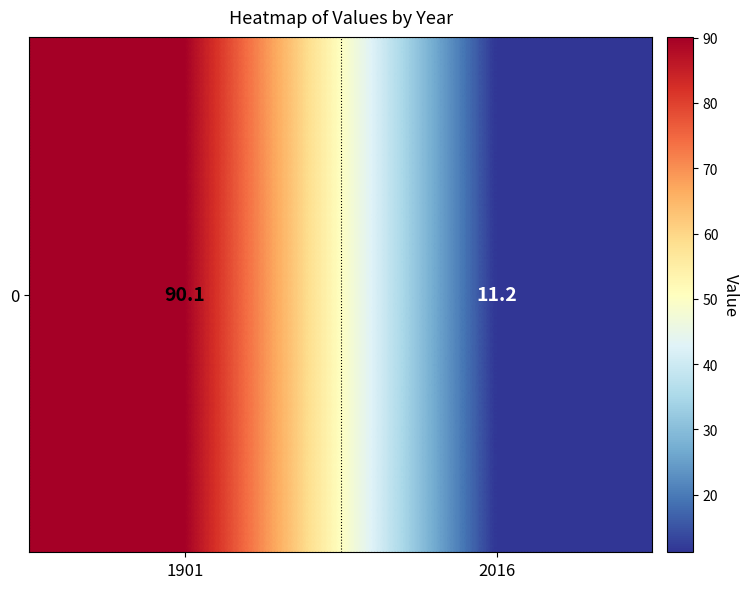

Reading left to right, list all the values displayed in this chart.

1901=90.1	2016=11.2